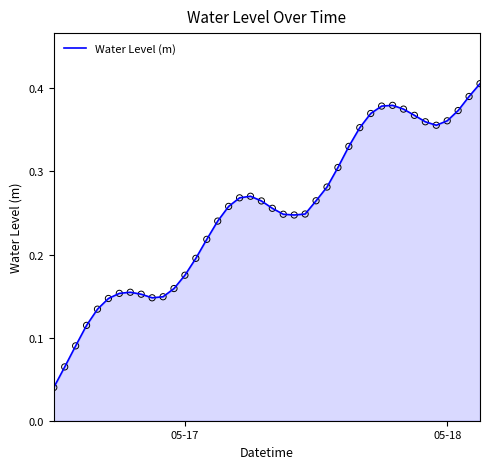

Is this an area chart (filled region under the line)?

Yes